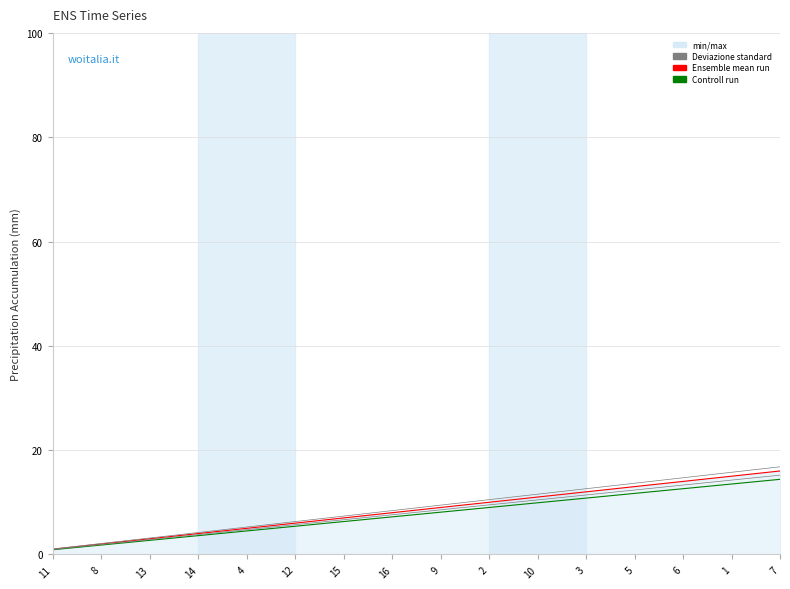

Which series has the largest total across all categories?

Ensemble mean run